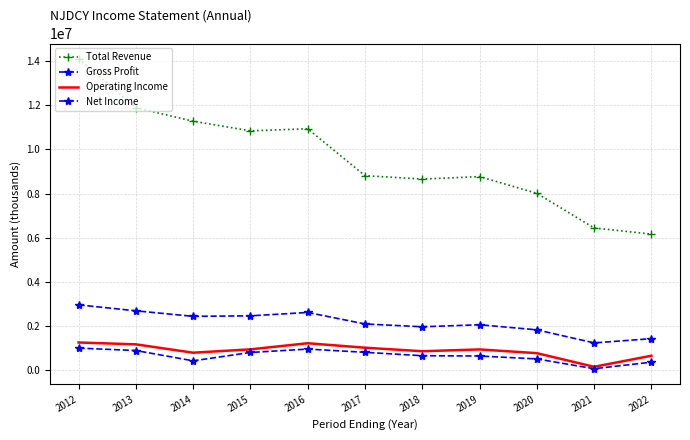

What is the sum of the Gross Profit values at 2020 and 2017?

3933300